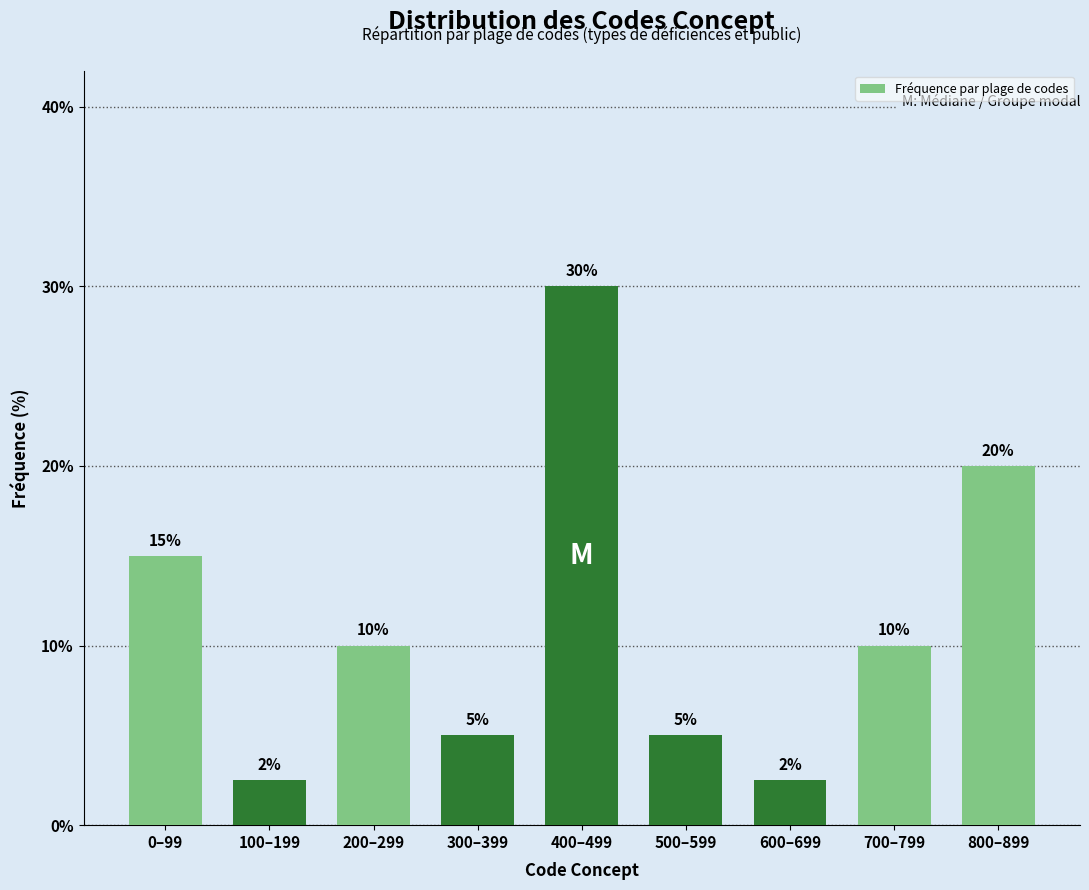

Read the value at 300–399.

5.0